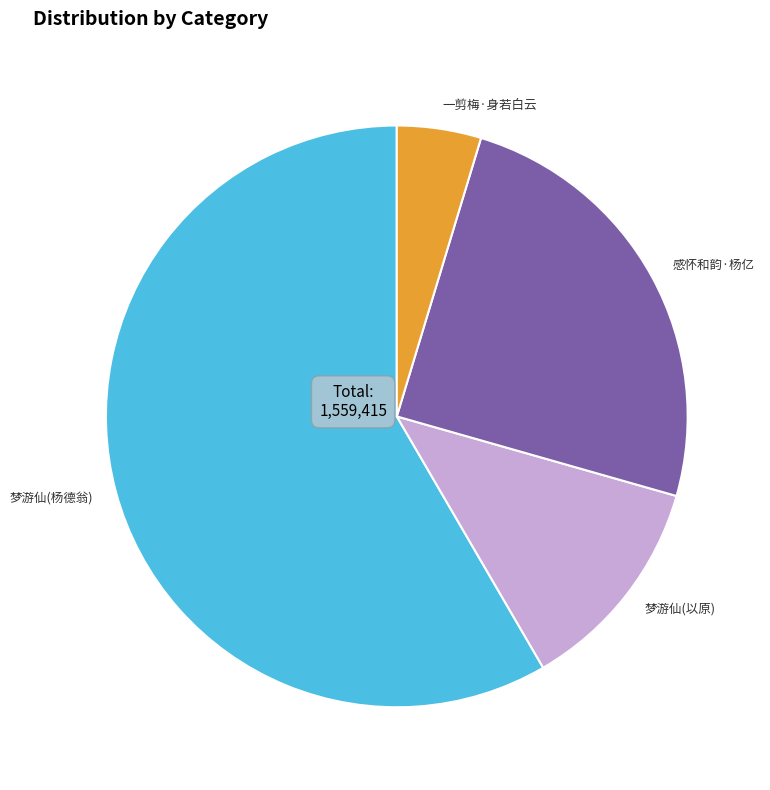

Does 梦游仙(杨德翁) account for over 50% of the chart?

Yes